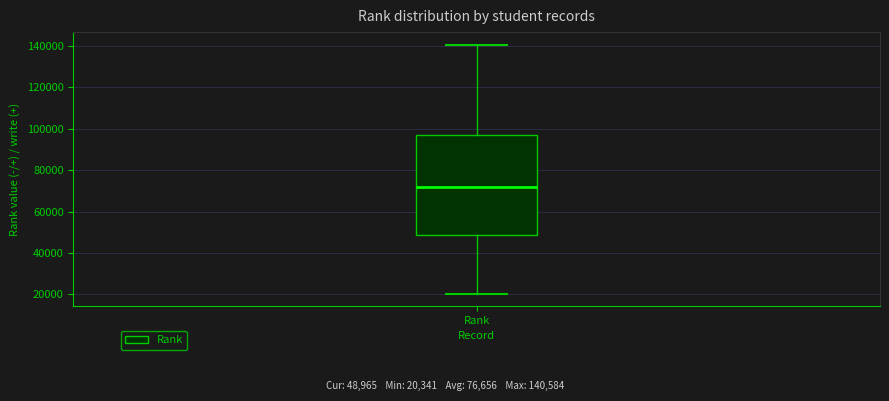

Where is the upper edge of the box for Rank on the y-axis? The values are not printed on the chart, so give them approximately, as read against the axis.

98000